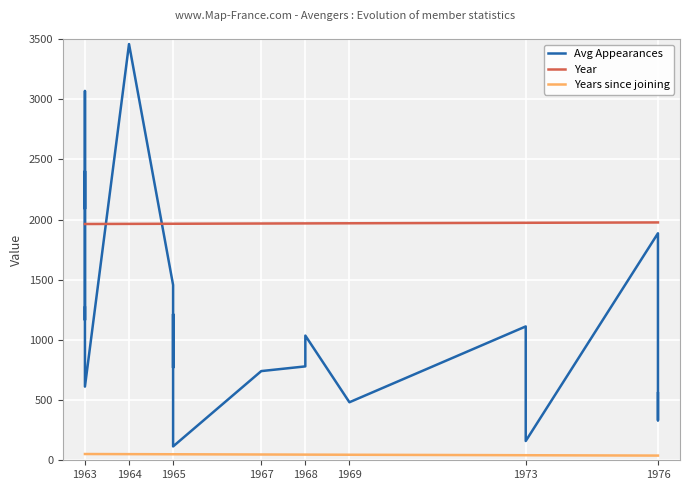

How many values in the Years since joining series exceed 50?

7